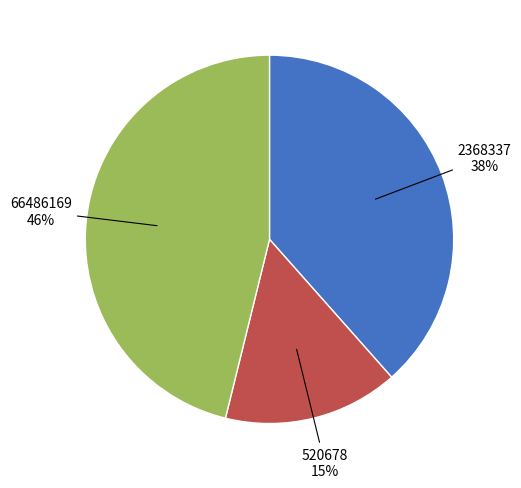

To the nearest percent, what is the difference between the largest and smallest slice percentages?

31%